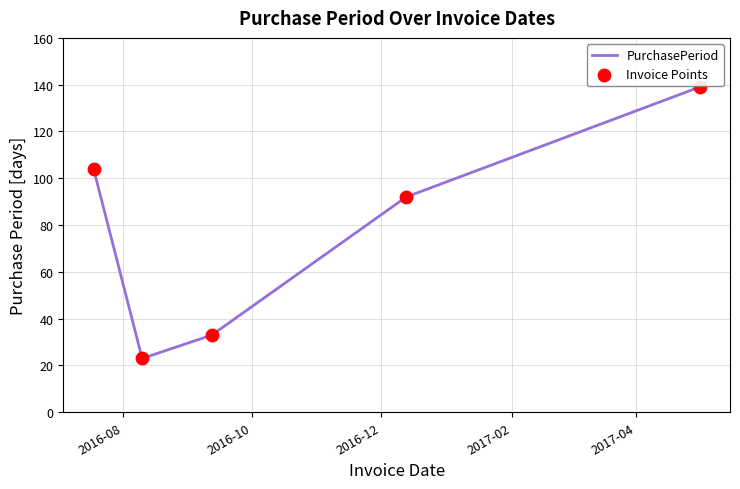

What is the minimum value shown in the chart?

23